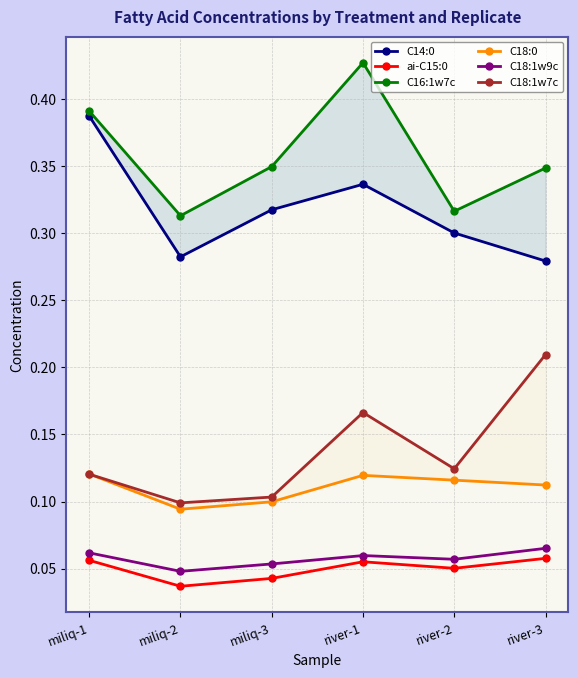

List the series in order of their peak value, lowest first.

ai-C15:0, C18:1w9c, C18:0, C18:1w7c, C14:0, C16:1w7c